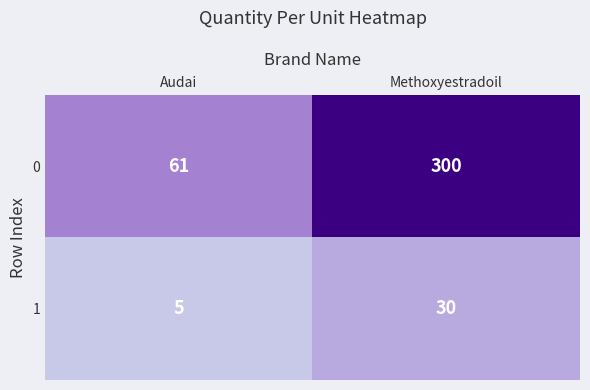

What is the spread (max minus min) of values at Methoxyestradoil?

270